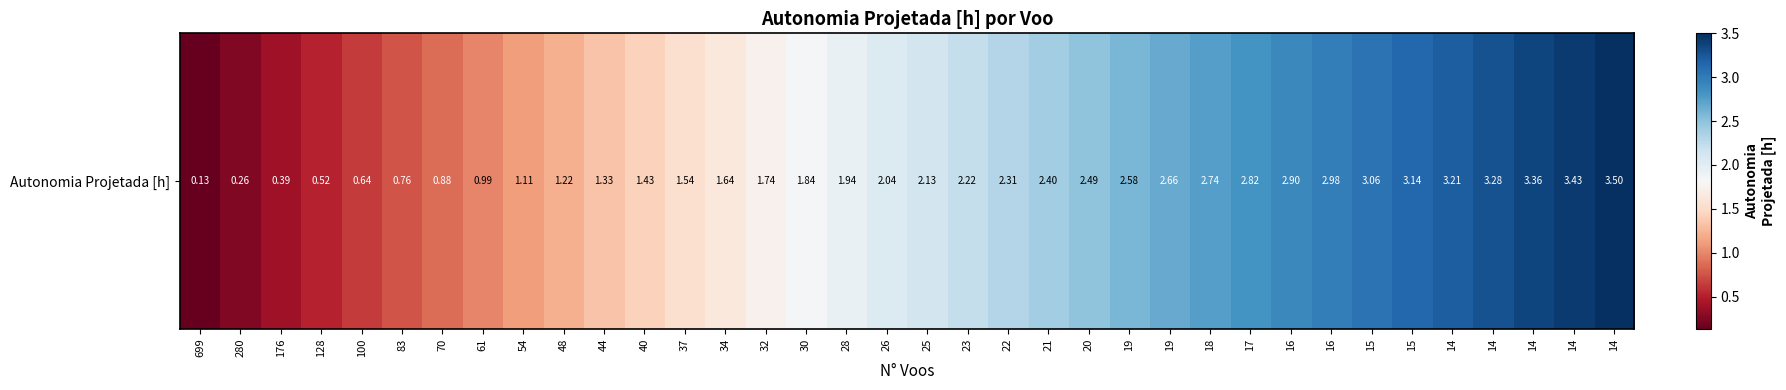

Rank the categories by value from lowest to highest.

699, 280, 176, 128, 100, 83, 70, 61, 54, 48, 44, 40, 37, 34, 32, 30, 28, 26, 25, 23, 22, 21, 20, 19, 19, 18, 17, 16, 16, 15, 15, 14, 14, 14, 14, 14